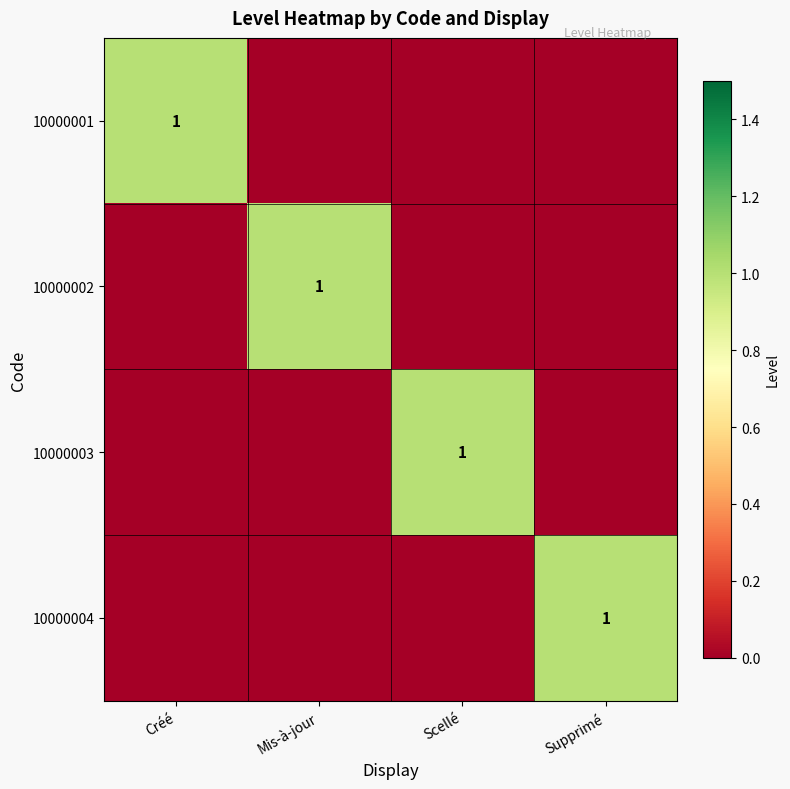

The 10000002 series shows 0 at Mis-à-jour. True or false?

False